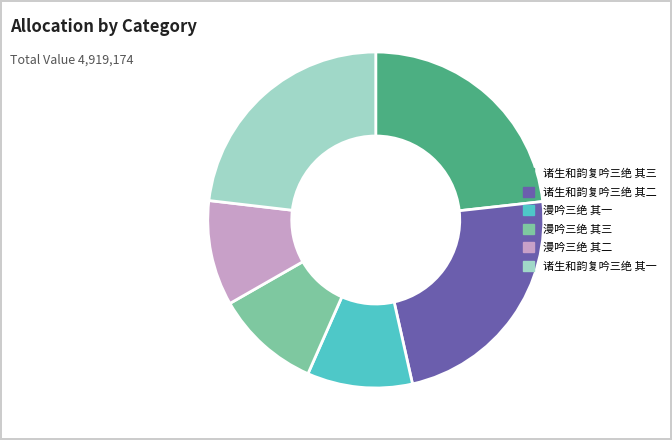

Combined, do 诸生和韵复吟三绝 其二 and 诸生和韵复吟三绝 其三 account for over 50%?

No